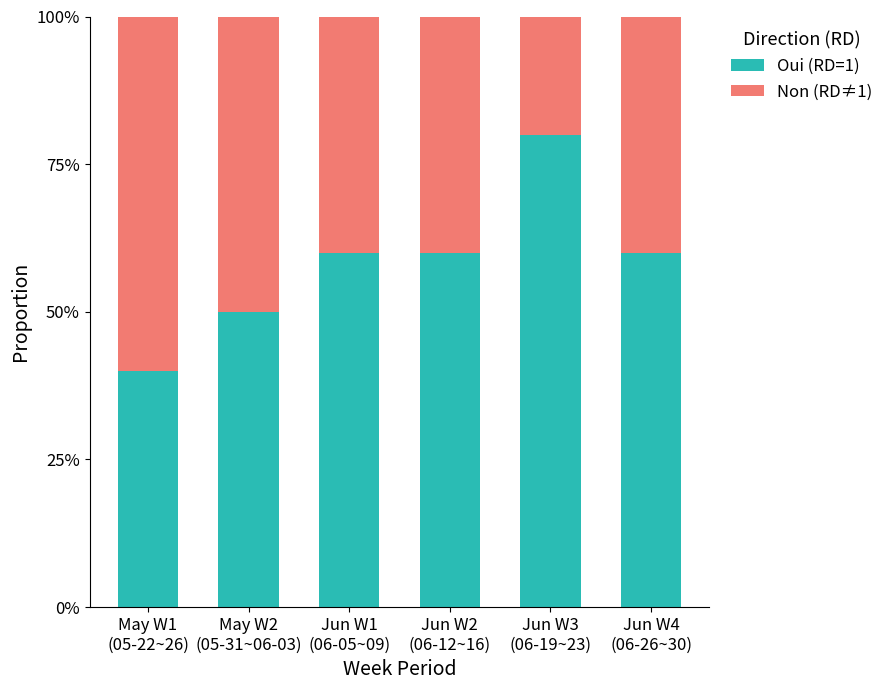

Read the Oui (RD=1) value at Jun W4
(06-26~30).

0.6